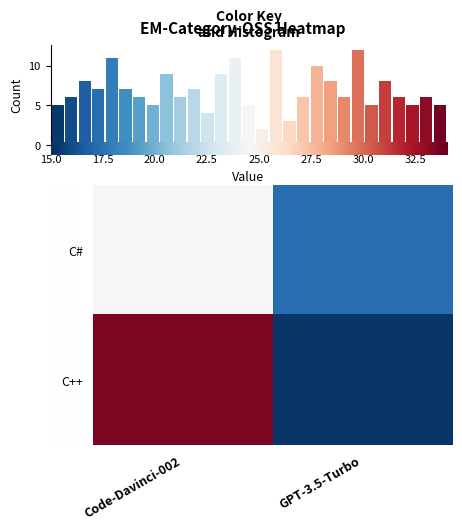

Reading left to right, what are all the values shown in this chart?

C#: Code-Davinci-002=24.5	GPT-3.5-Turbo=17.2
C++: Code-Davinci-002=33.5	GPT-3.5-Turbo=15.3